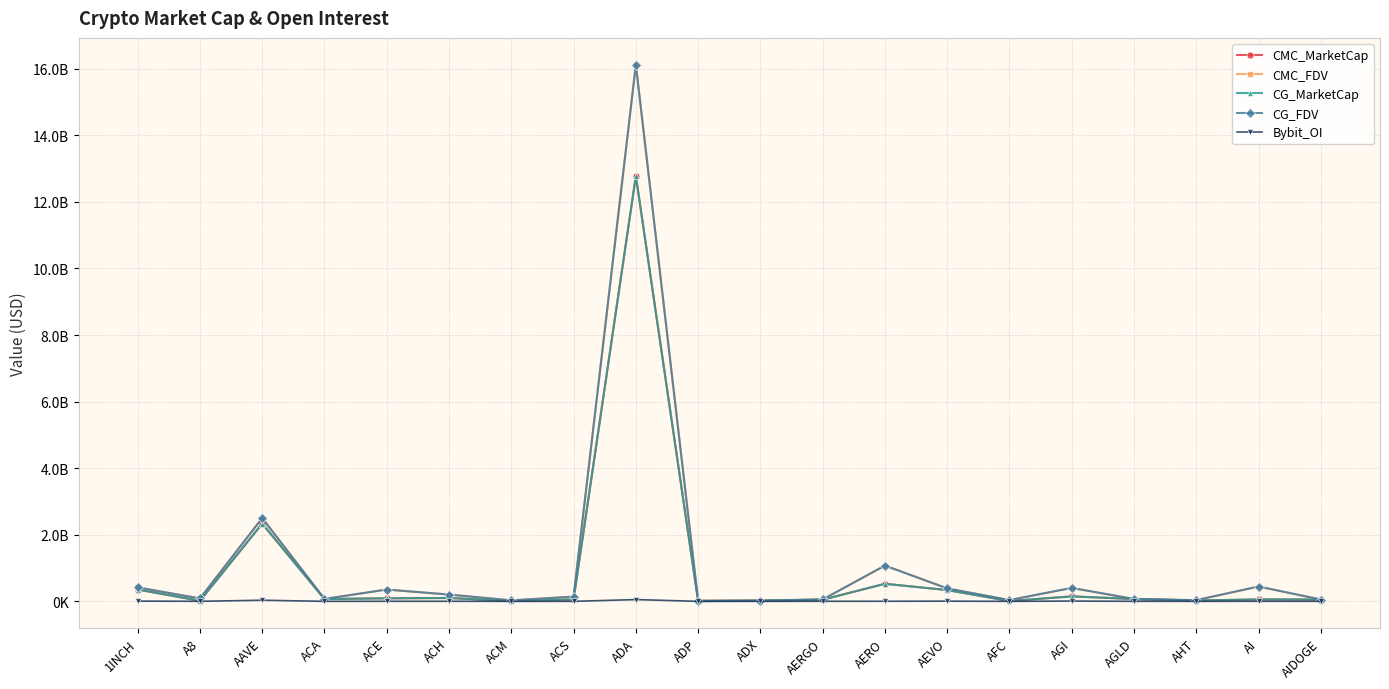

What is the value of the CG_FDV point at the 9th from the left?

16120872123